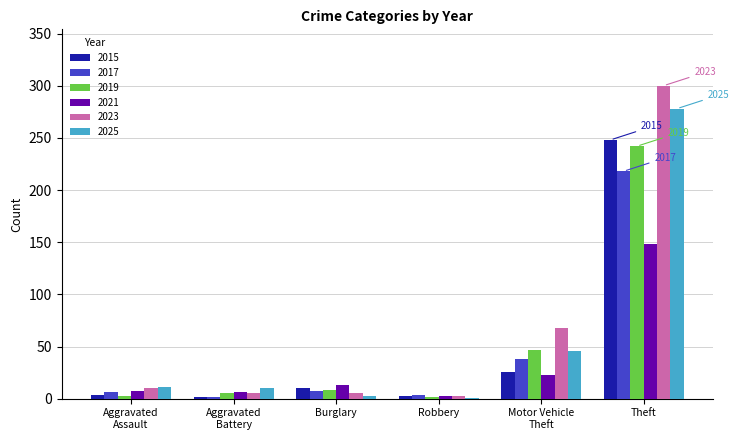

What is the spread (max minus min) of values at Burglary?

10